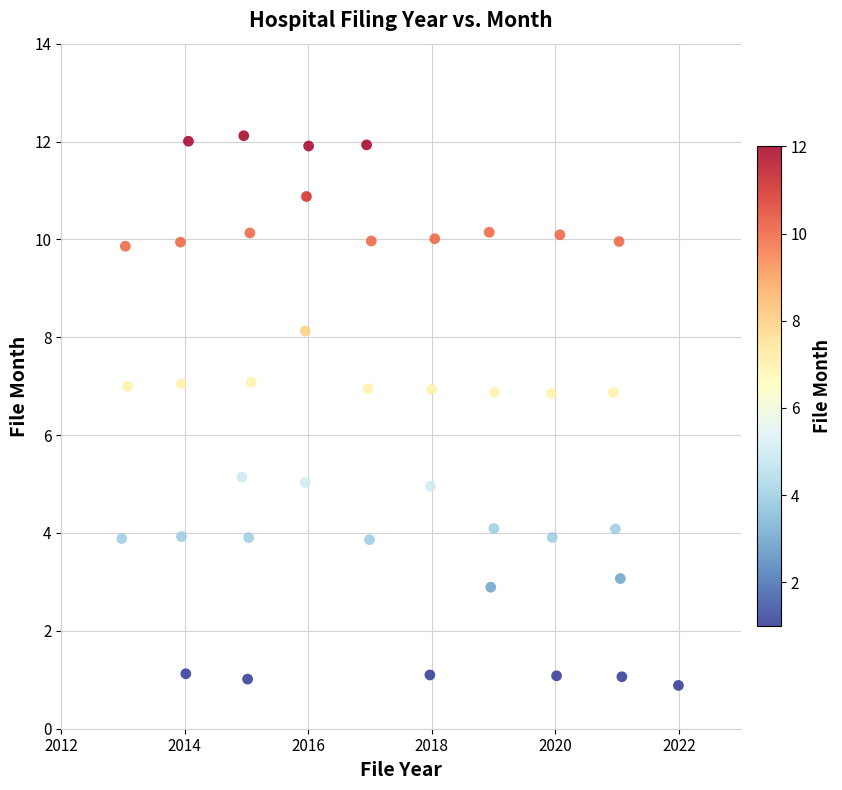

What is the range of X values (max minus min)?

9.0